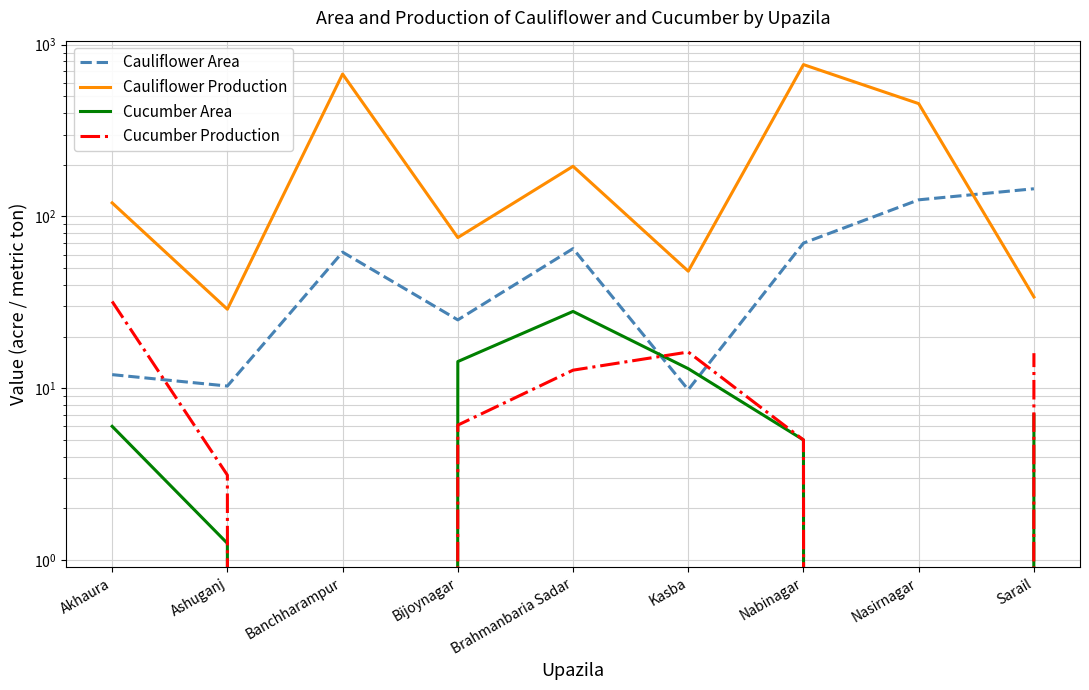

Count the number of categories in the chart.

9